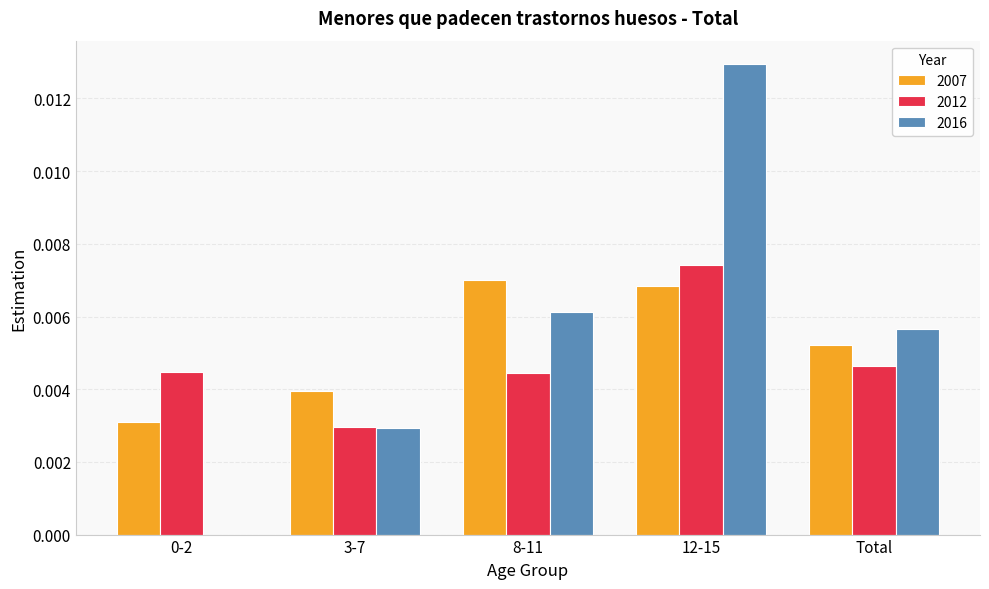

Is the value of 2007 at 3-7 greater than the value of 2016 at 12-15?

No